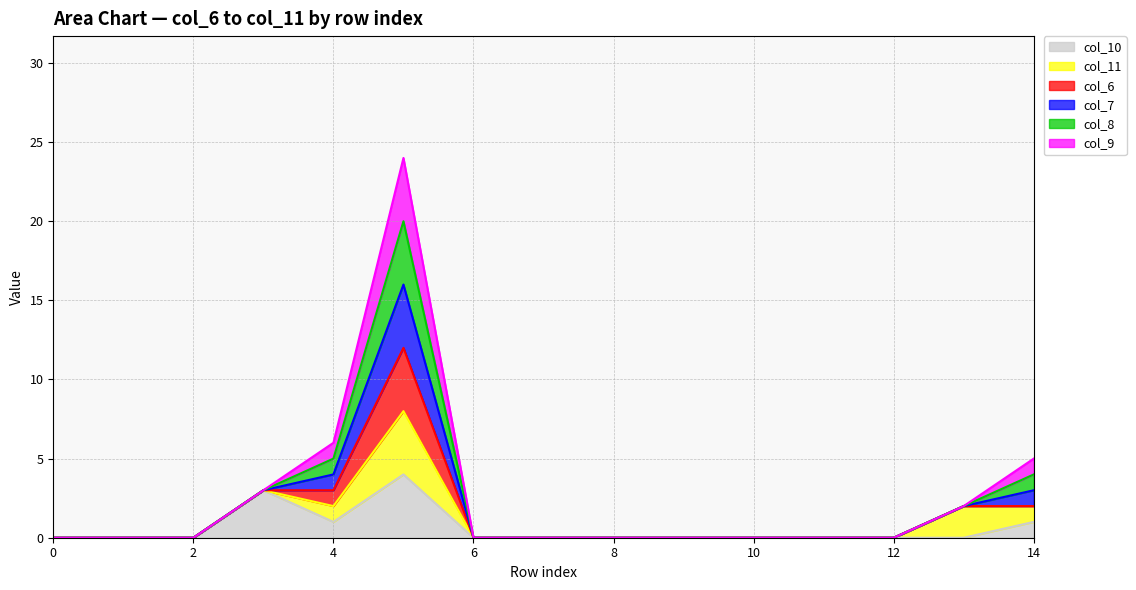

True or false: col_7 and col_10 intersect in this chart.

False